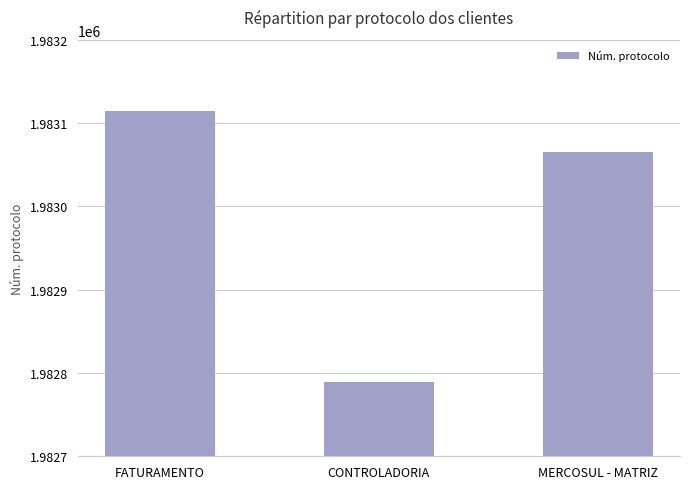

What is the change in value from FATURAMENTO to CONTROLADORIA?

-325